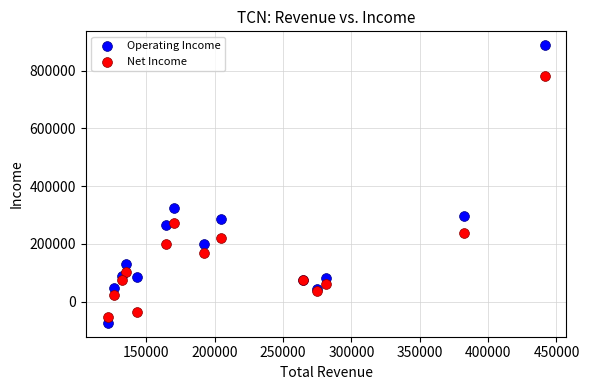

In the Net Income series, what Y value is closest to 364400?

271100